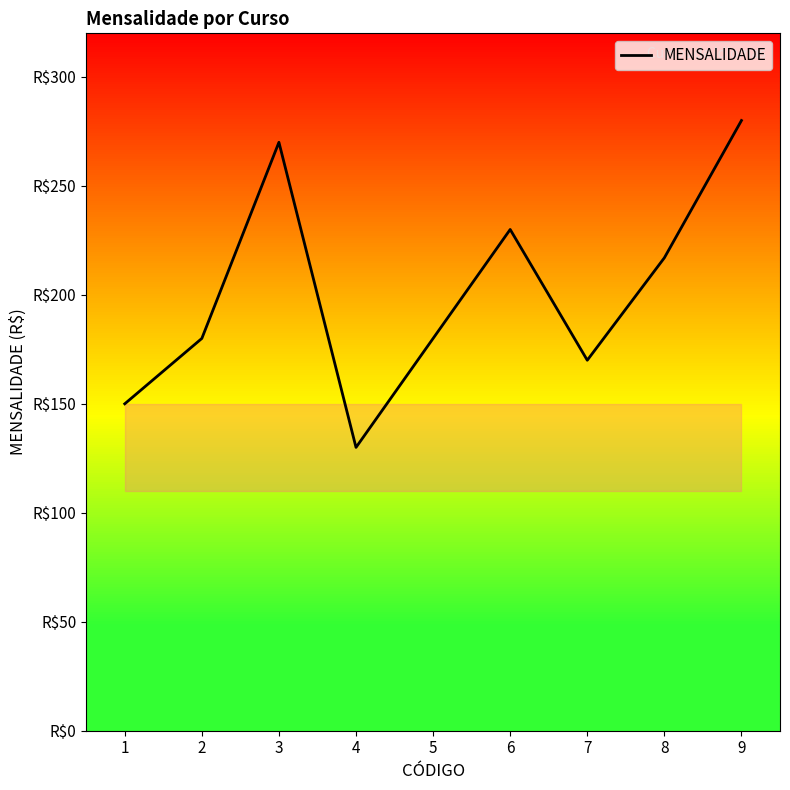

List the labels in order of value, largest first.

9, 3, 6, 8, 2, 5, 7, 1, 4